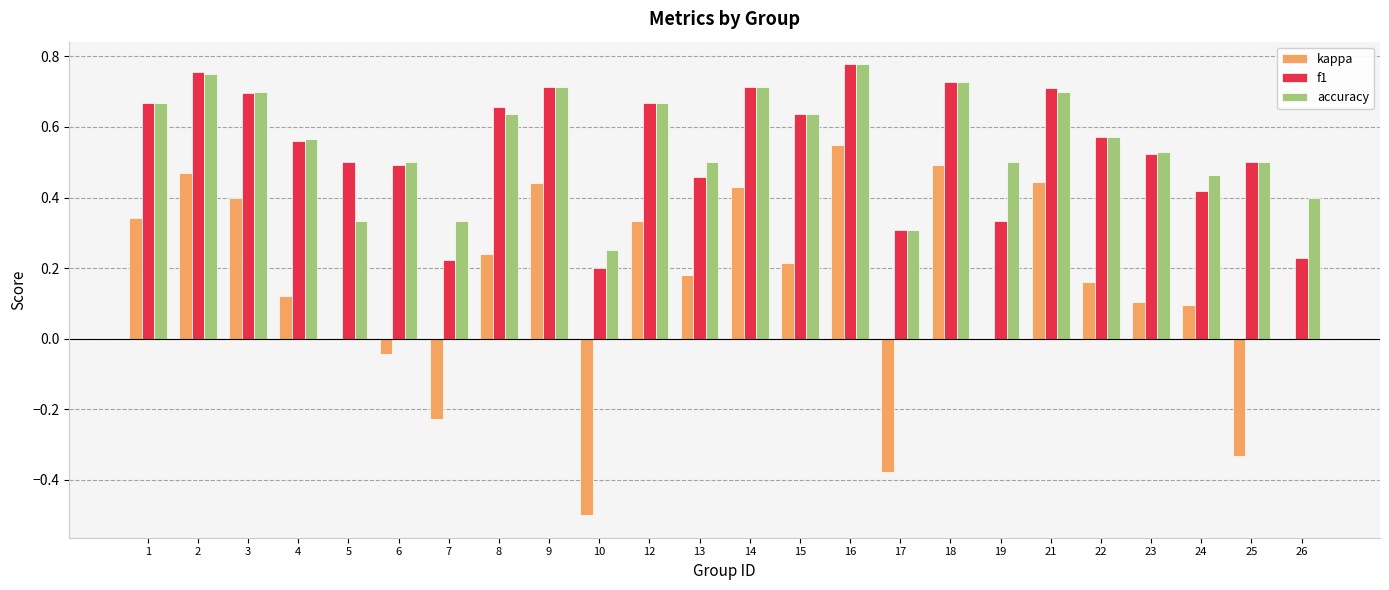

What is the sum of all f1 values?

13.0